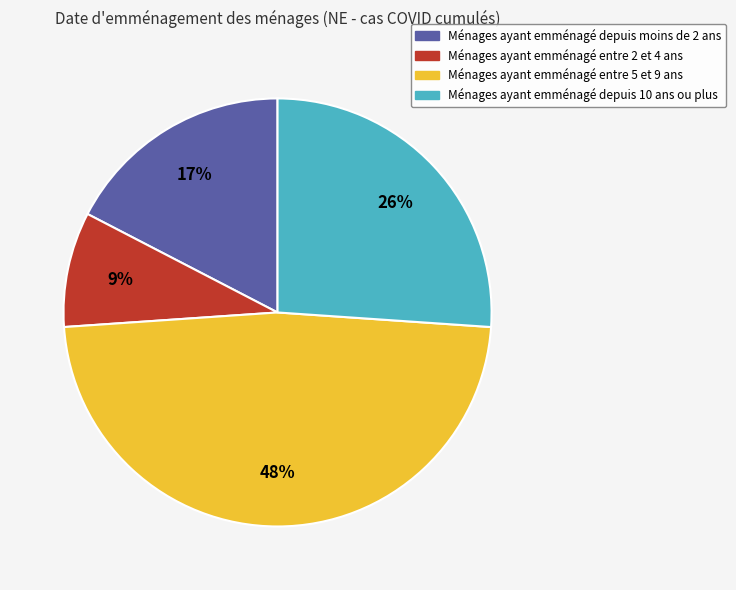

To the nearest percent, what is the difference between the largest and smallest slice percentages?

39%